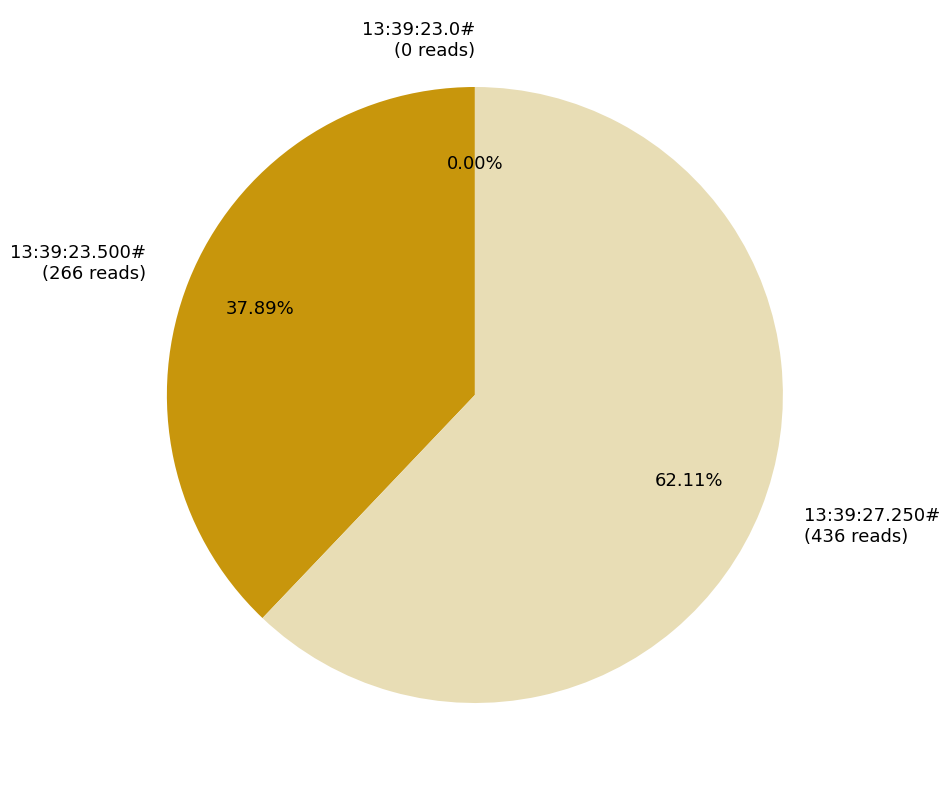

To the nearest percent, what is the combined percentage of 13:39:23.500# and 13:39:27.250#?

100%